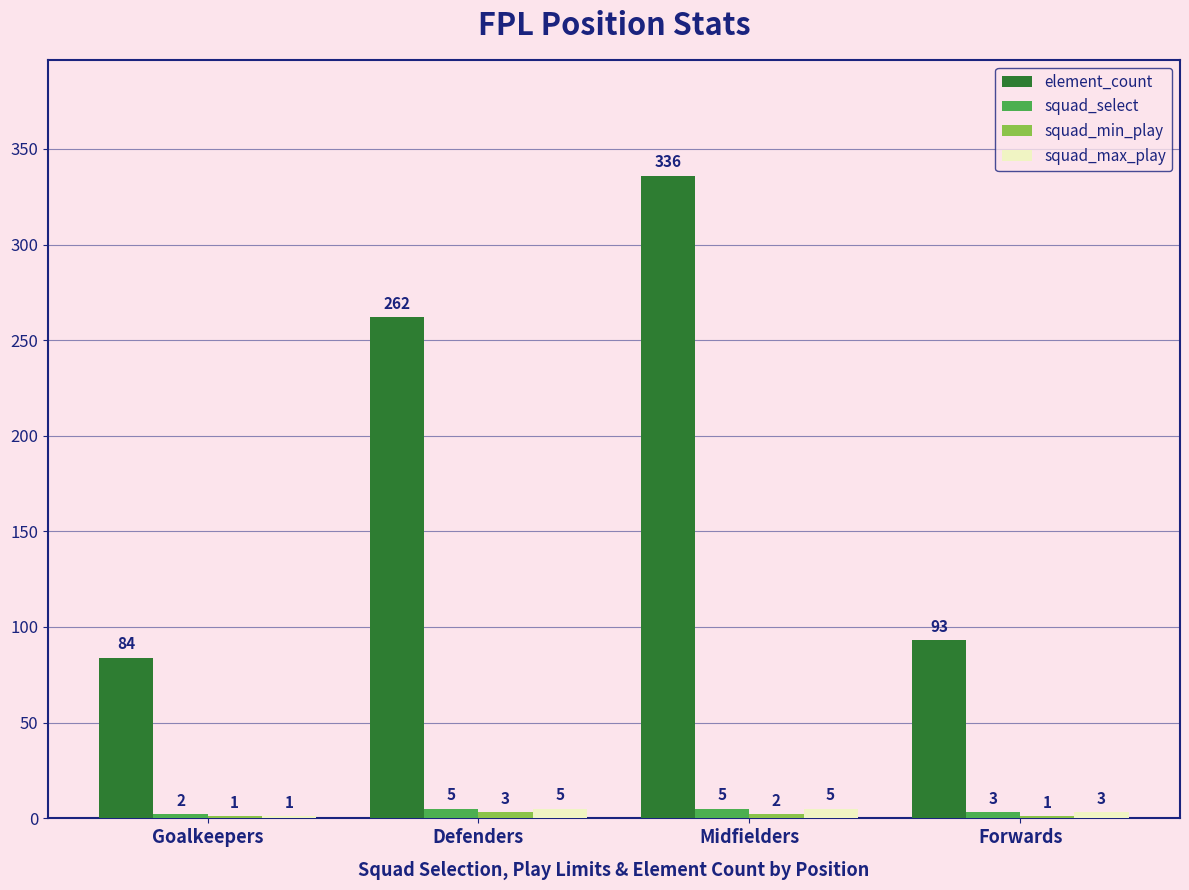

Which series has the widest spread of values?

element_count